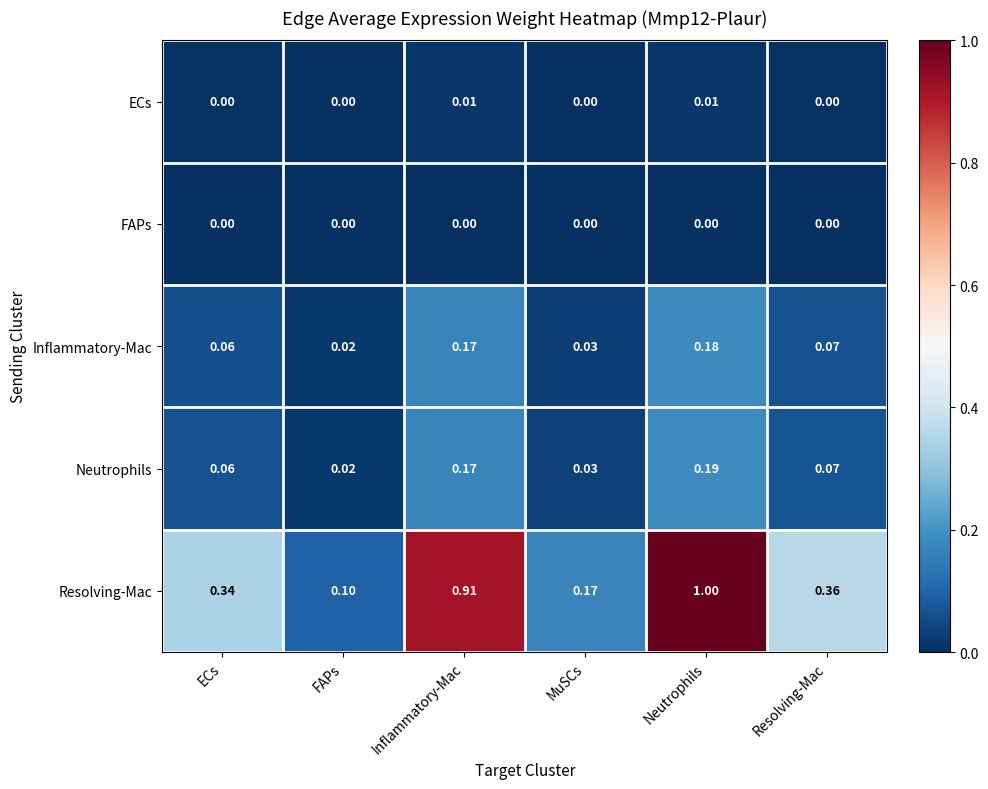

At which category is the sum across all series the highest?

Neutrophils